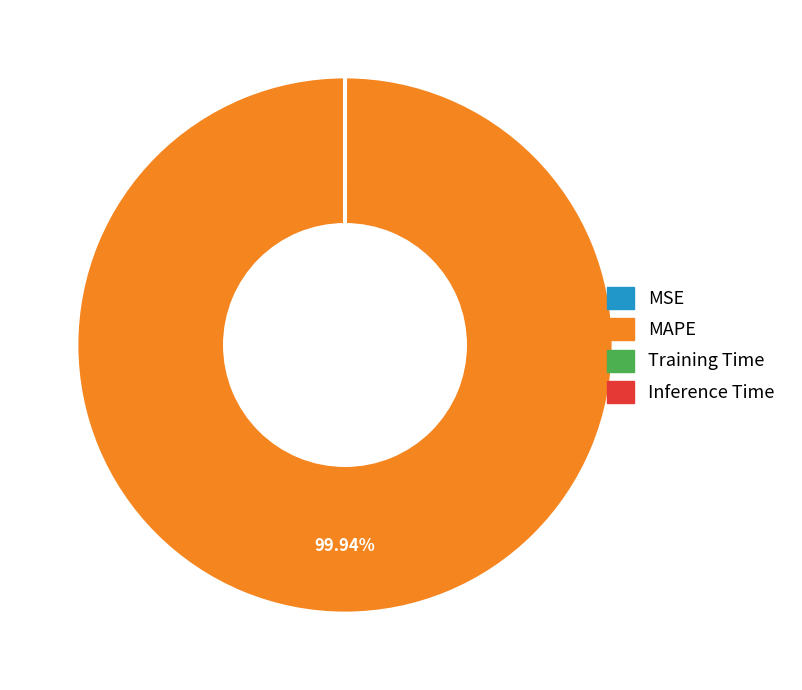

Is there a majority slice in this chart?

Yes